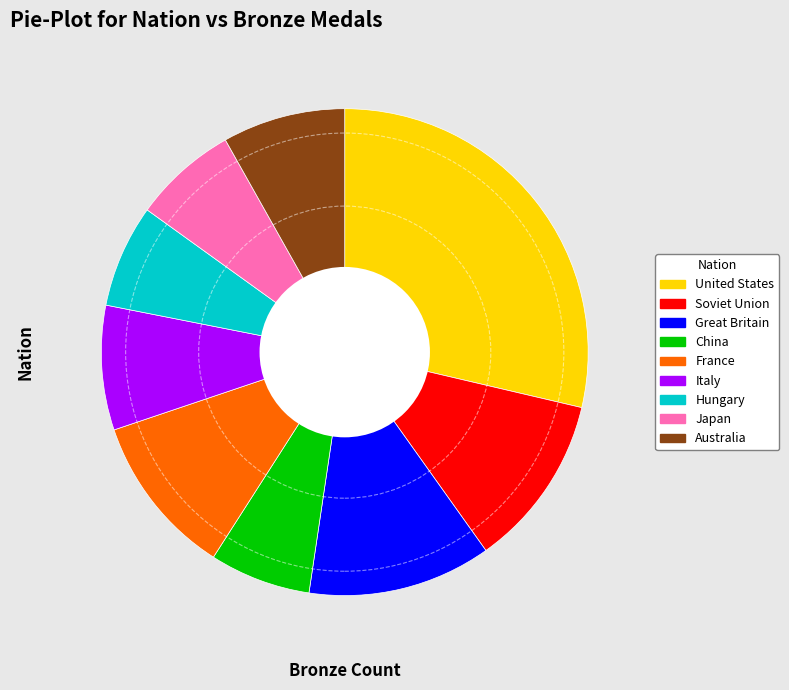

Combined, do United States and Italy account for over 50%?

No